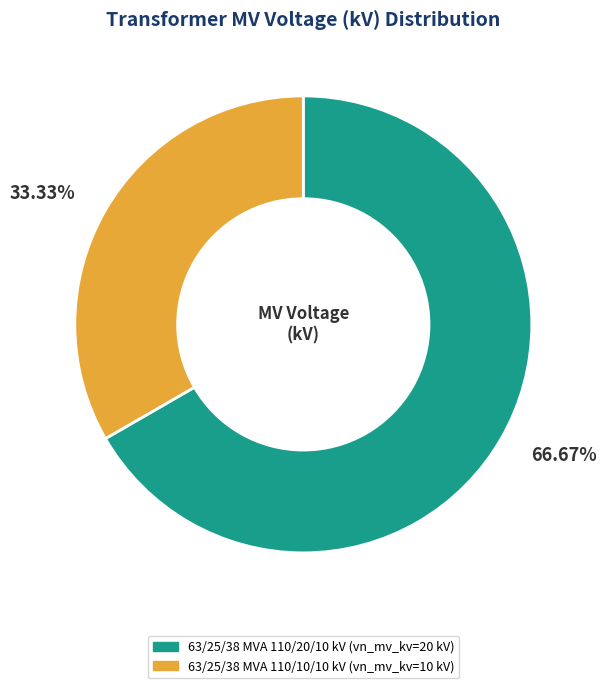

Which category accounts for the majority?

63/25/38 MVA 110/20/10 kV